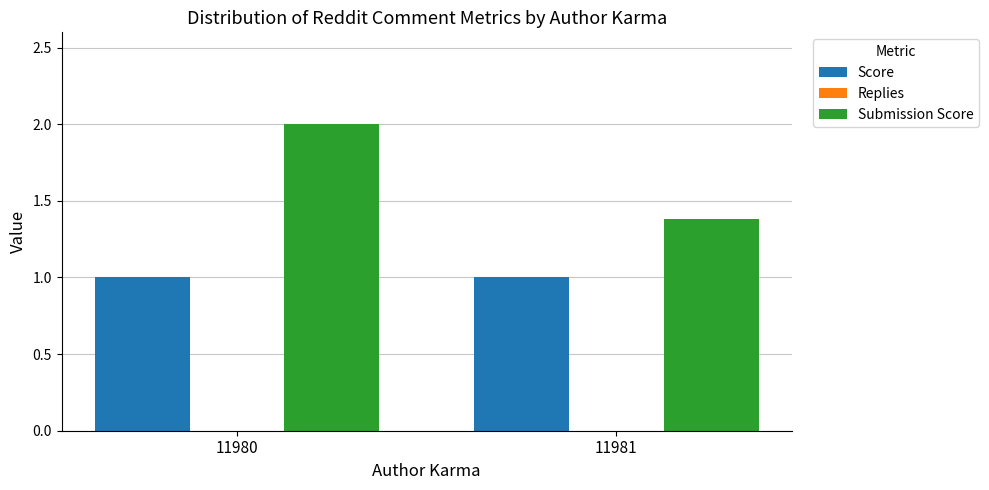

Reading left to right, what are all the values shown in this chart?

Score: 1.0	1.0
Submission Score: 2.0	1.4